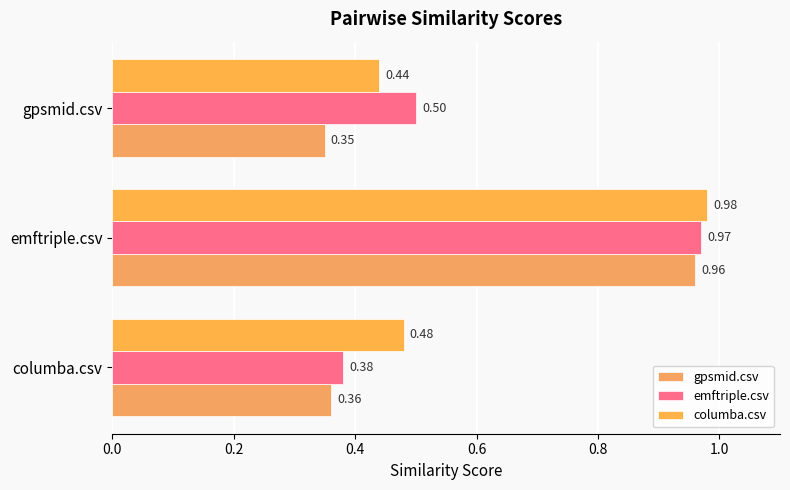

How many series are shown in this chart?

3